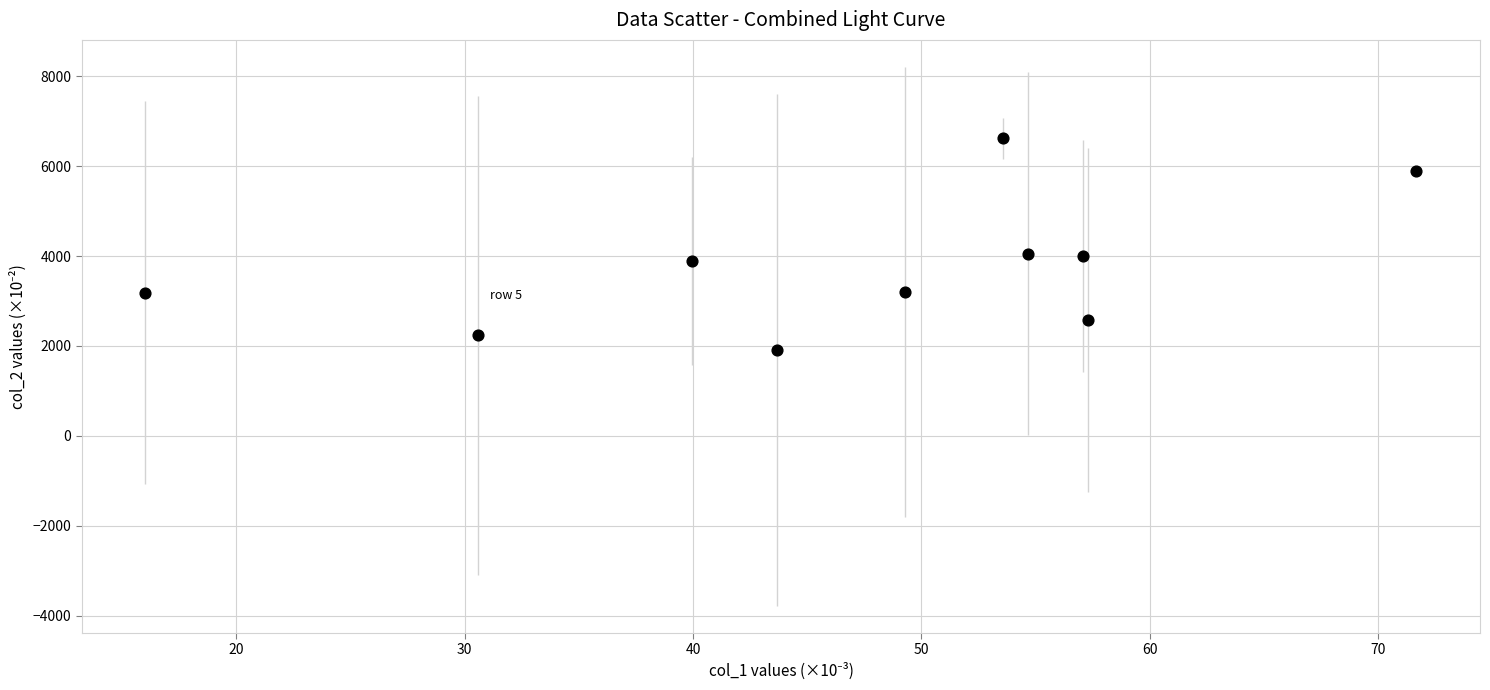

What is the average X value?

47.4